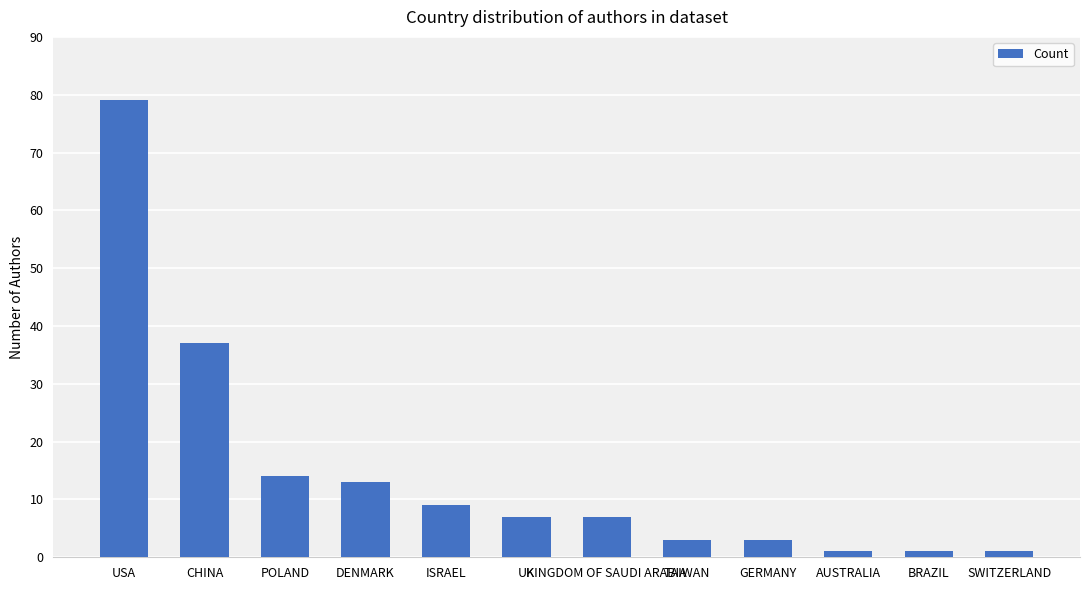

Read the value at TAIWAN, to the nearest 5.

5